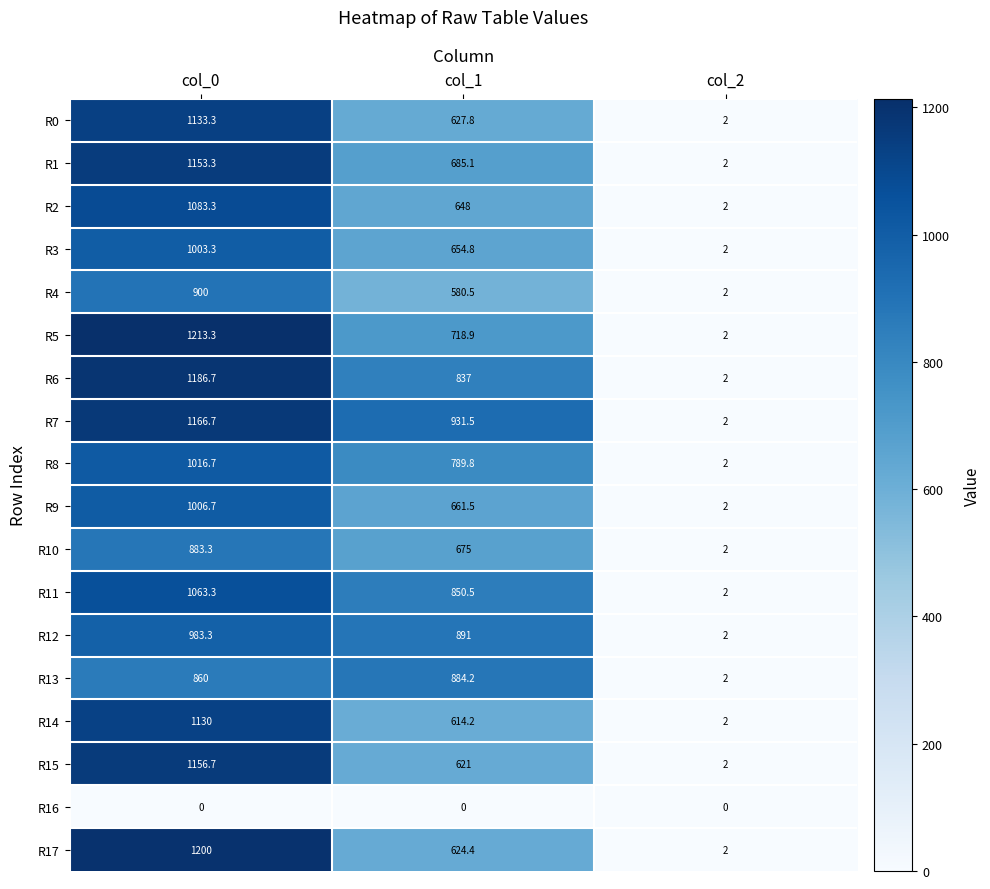

What is the sum of the R15 values at col_0 and col_1?

1777.7